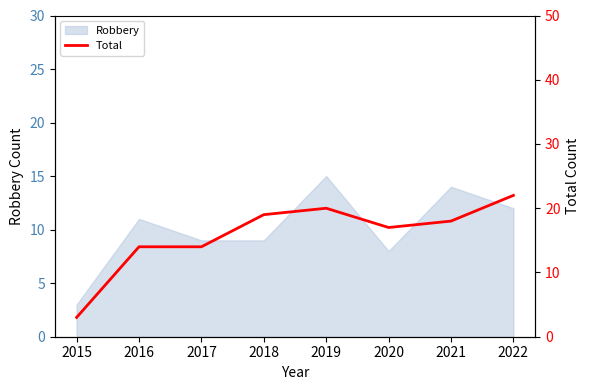

Is it true that Robbery equals 4 at 2019?

False